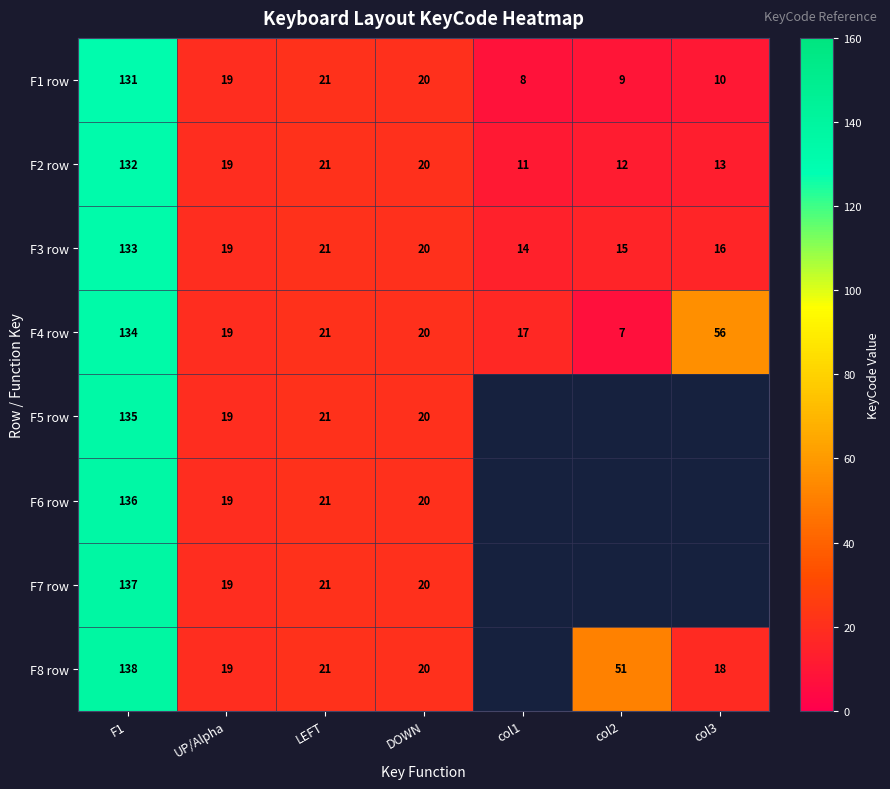

Is it true that F8 row equals 18 at col3?

True